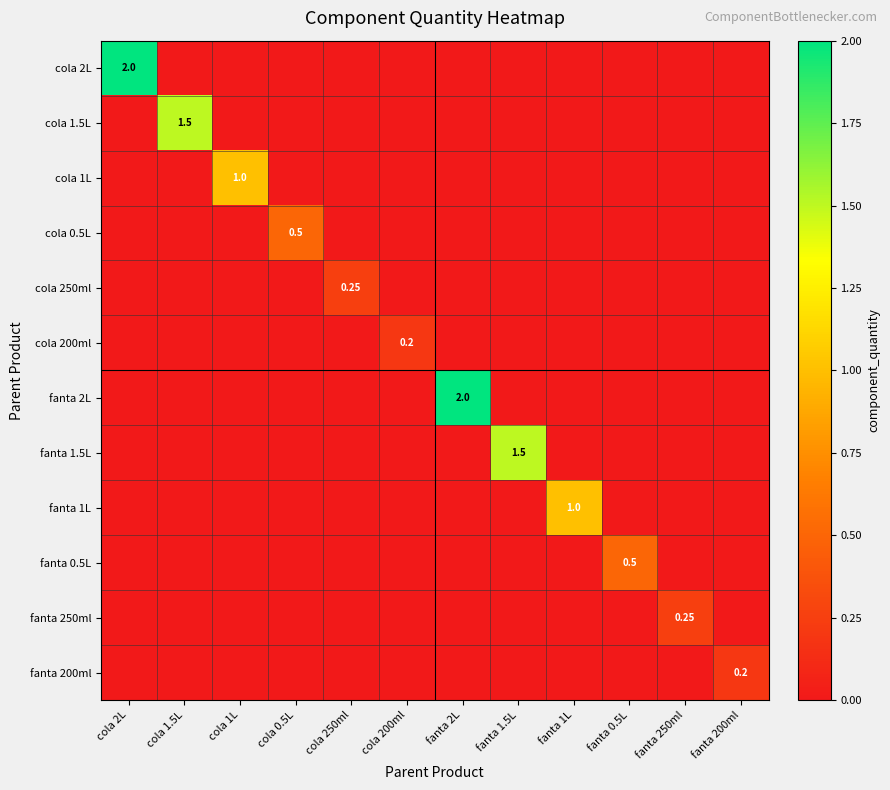

Which series has the largest total across all categories?

cola 2L